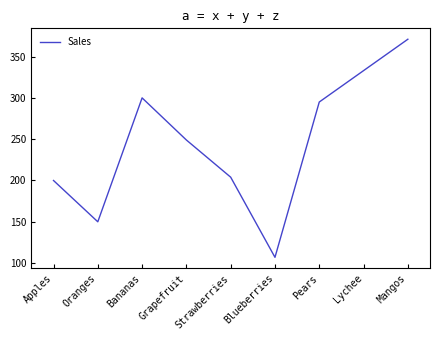

Reading left to right, what are all the values shown in this chart?

Apples=200	Oranges=150	Bananas=300	Grapefruit=249	Strawberries=204	Blueberries=107	Pears=295	Lychee=333	Mangos=371